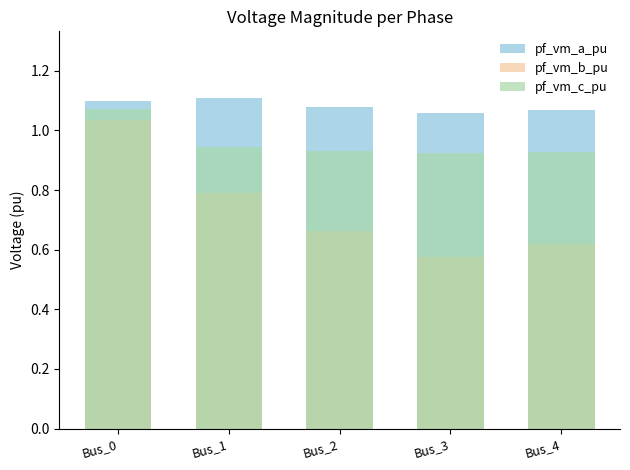

What is the value of the pf_vm_c_pu bar at the 2nd from the left?

0.9